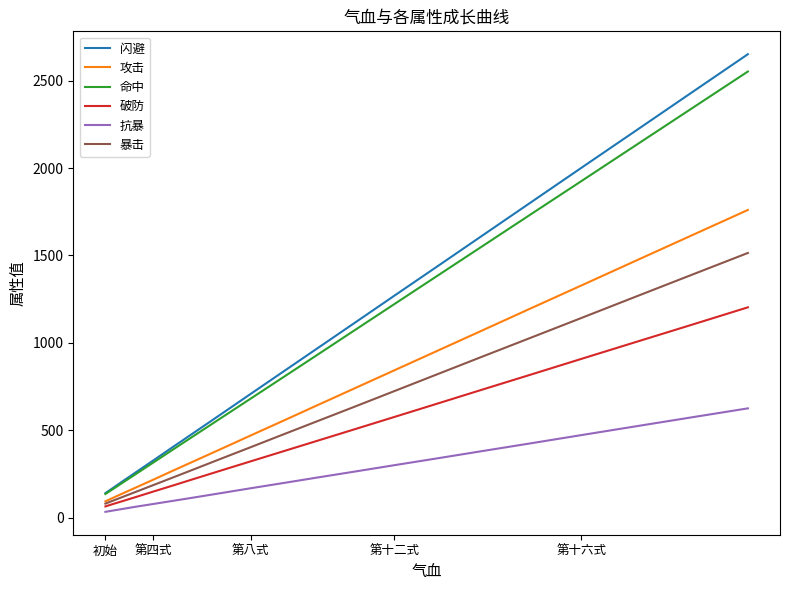

Which series has the widest spread of values?

闪避